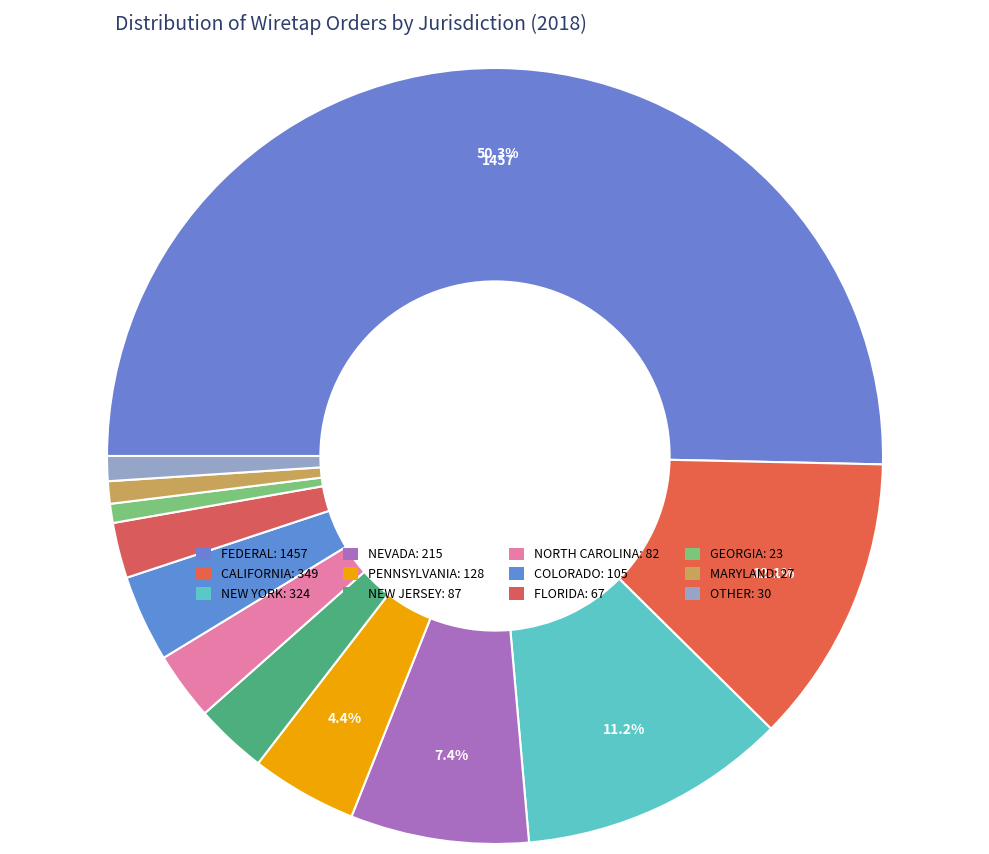

How many slices are in this pie chart?

12